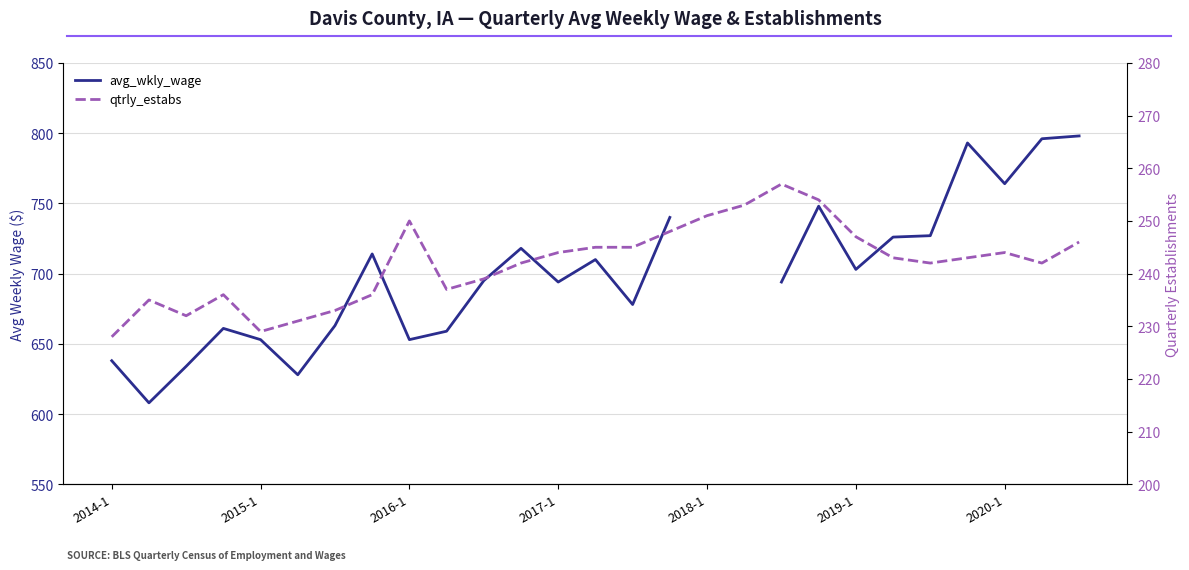

At which label does qtrly_estabs first exceed 243?

2016-1